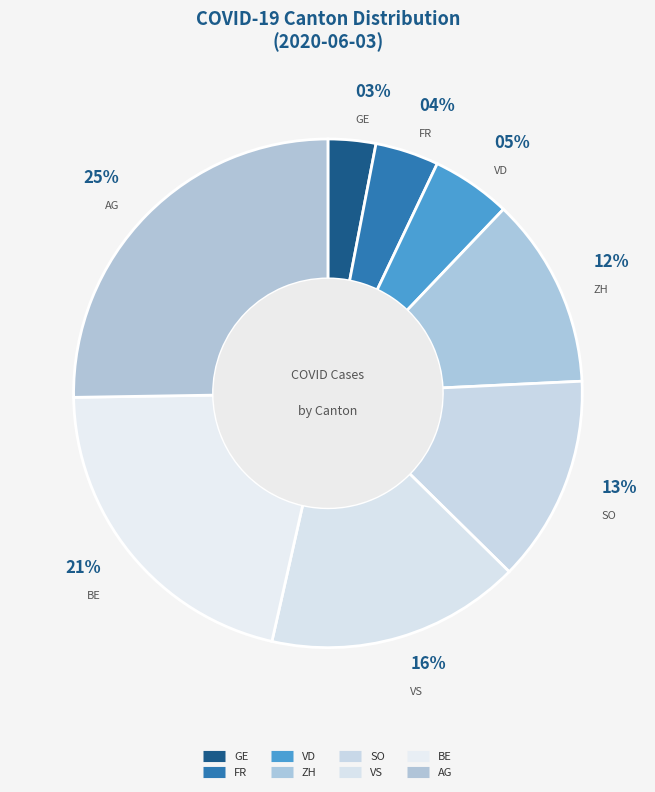

What percentage do VS and AG together represent?

41.4%